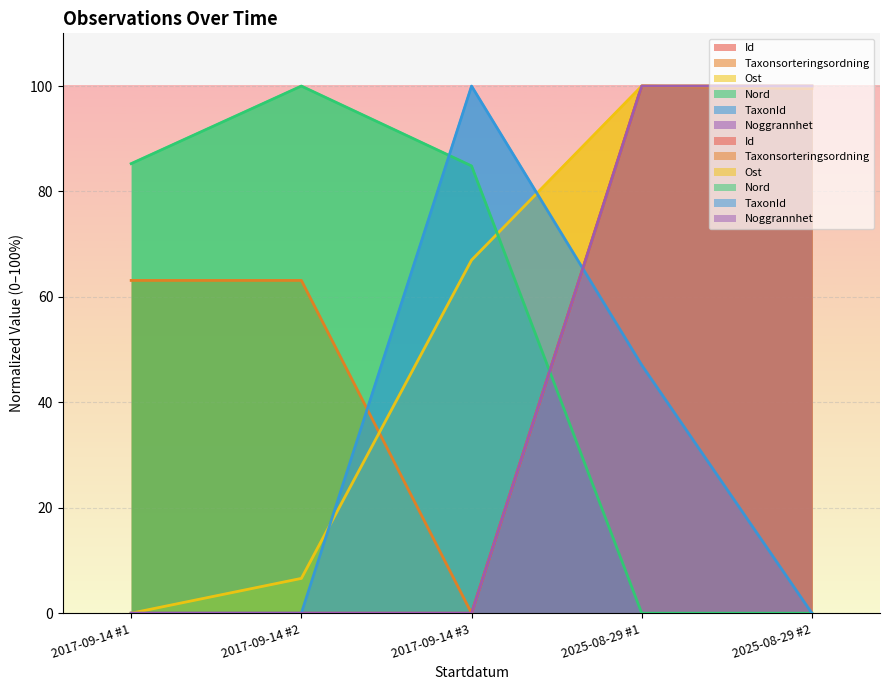

Reading left to right, extract all data points from this chart.

Id: 0.0	0.0	0.0	100.0	100.0
Taxonsorteringsordning: 63.1	63.1	0.0	100.0	99.5
Ost: 0.0	6.6	67.0	100.0	100.0
Nord: 85.3	100.0	84.8	0.0	0.0
TaxonId: 0.0	0.0	100.0	47.1	0.0
Noggrannhet: 0.0	0.0	0.0	100.0	100.0